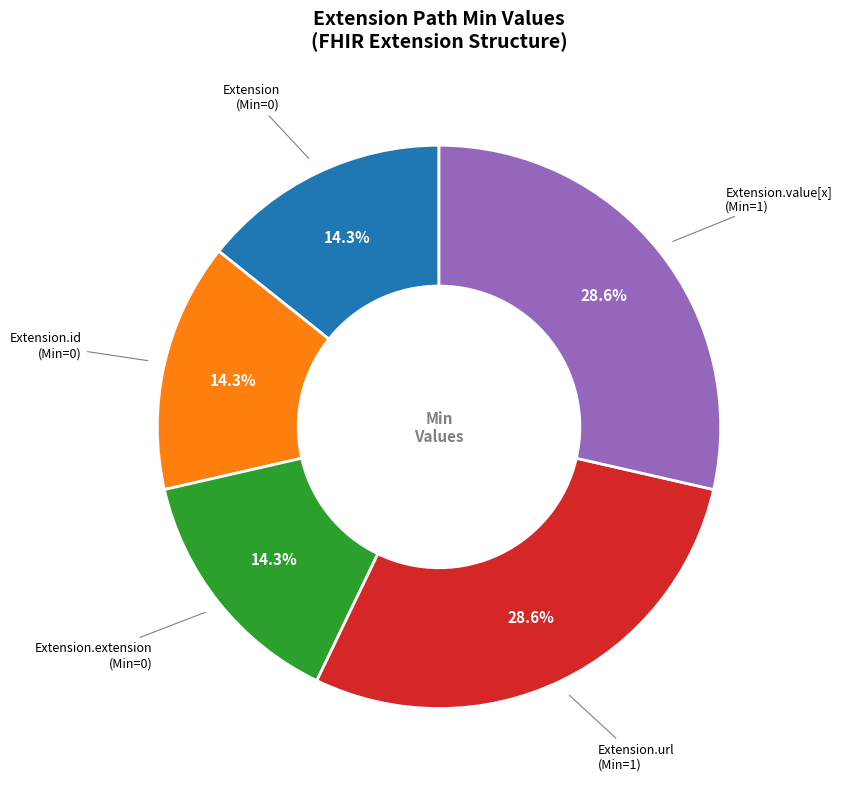

To the nearest percent, what is the difference between the Extension (Min=0) and Extension.extension (Min=0) slice percentages?

0%